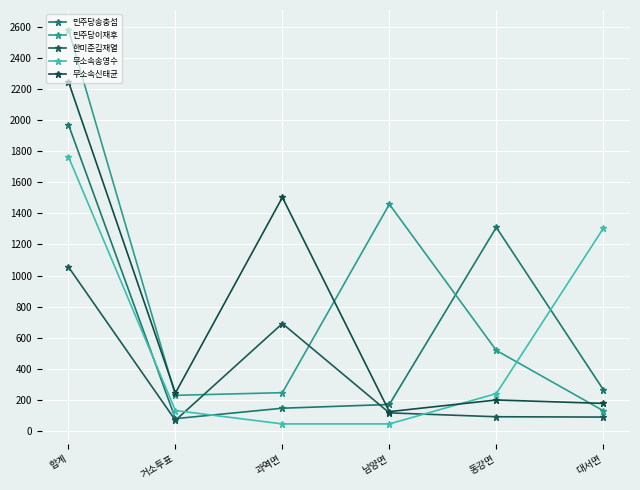

What are all the series names shown in the legend?

민주당송충섭, 민주당이재후, 한미준김재열, 무소속송영수, 무소속신태균